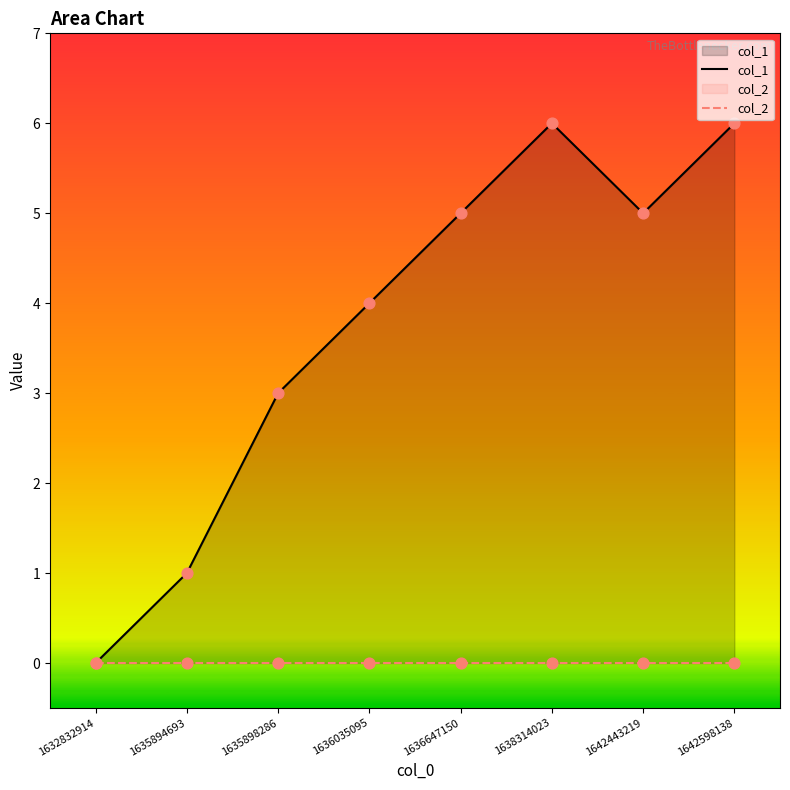

What are all the series names shown in the legend?

col_1, col_2